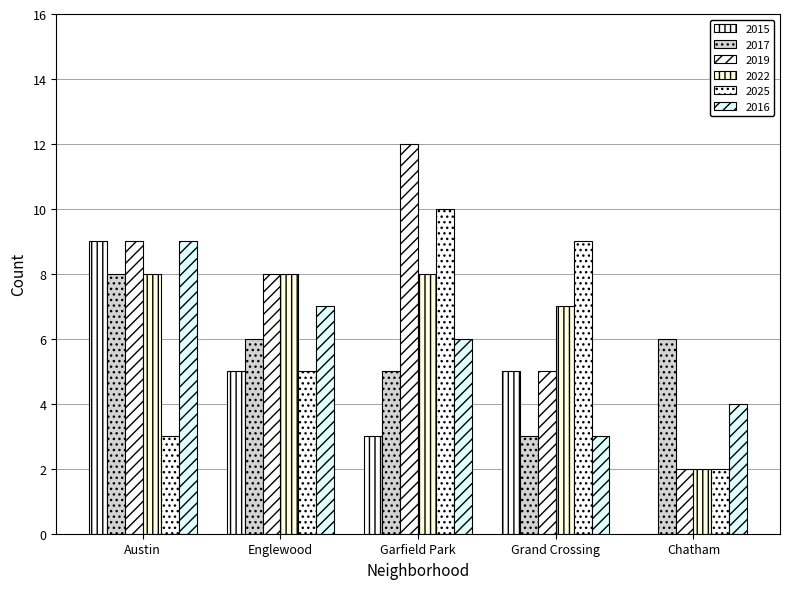

Which category has the highest value in the 2016 series?

Austin